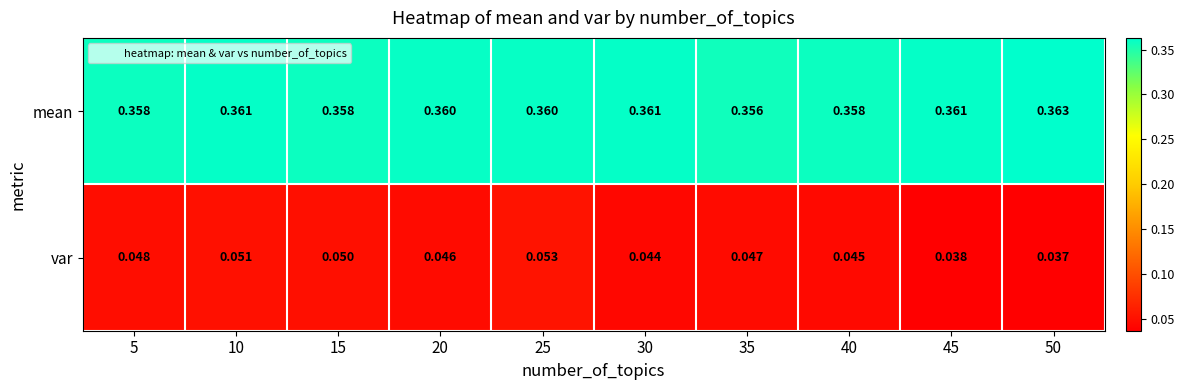

Which series changed the most between 15 and 35?

var